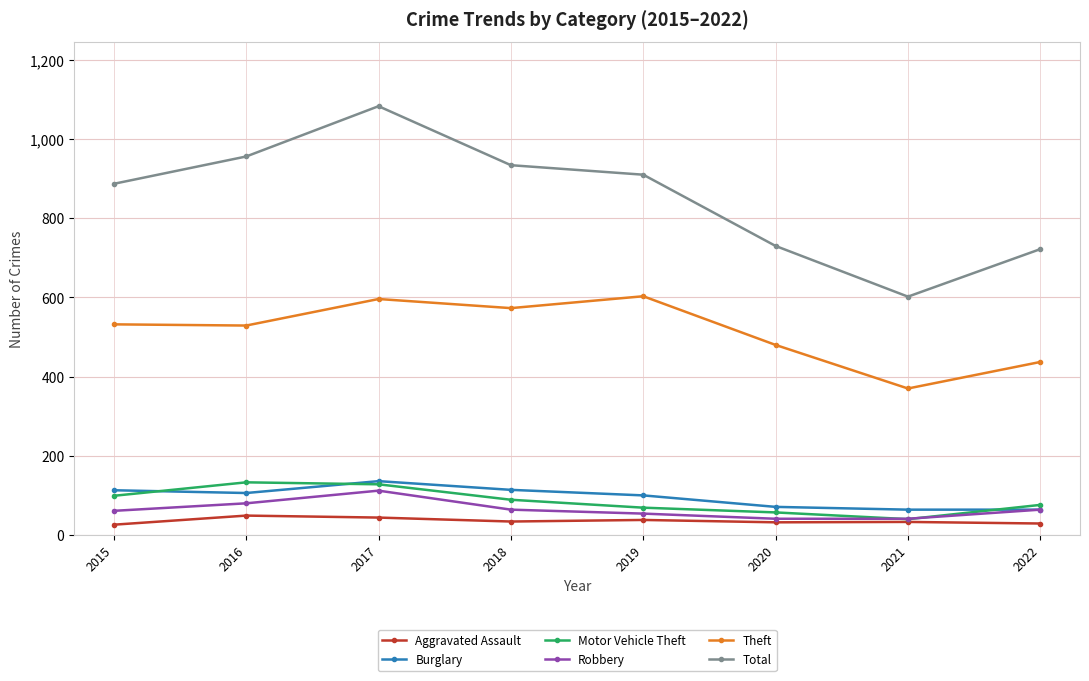

Where does the Aggravated Assault series first go above 34?

2016